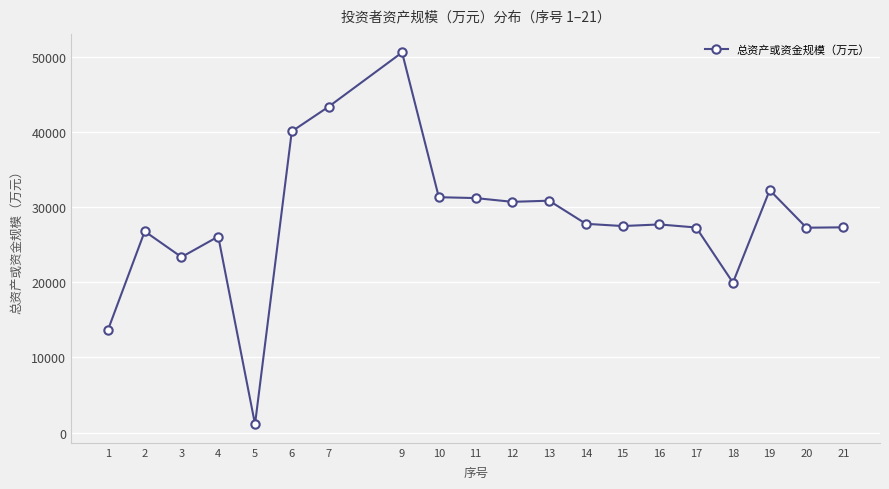

What is the approximate value at 10, to the nearest 100?

31300